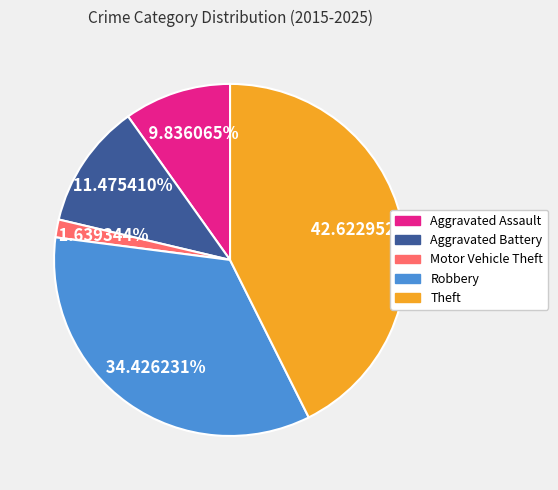

What percentage do Robbery and Theft together represent?

77.0%